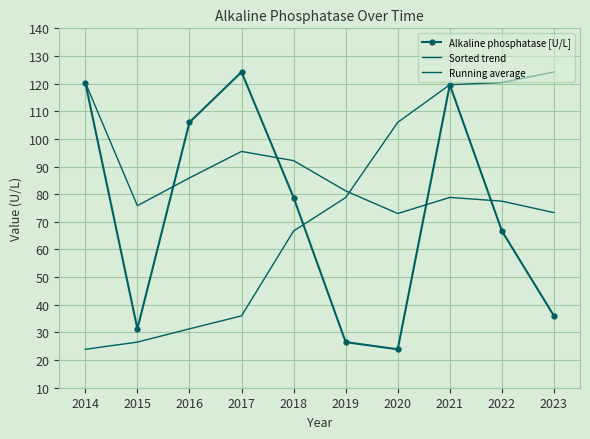

What is the lowest value of the Running average series?

73.0